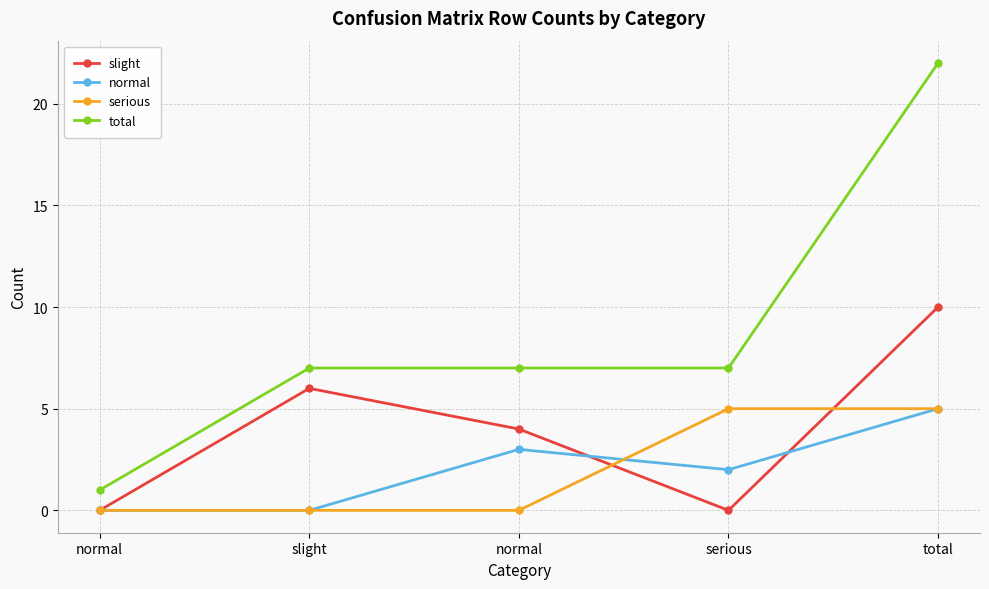

True or false: slight and serious intersect in this chart.

True